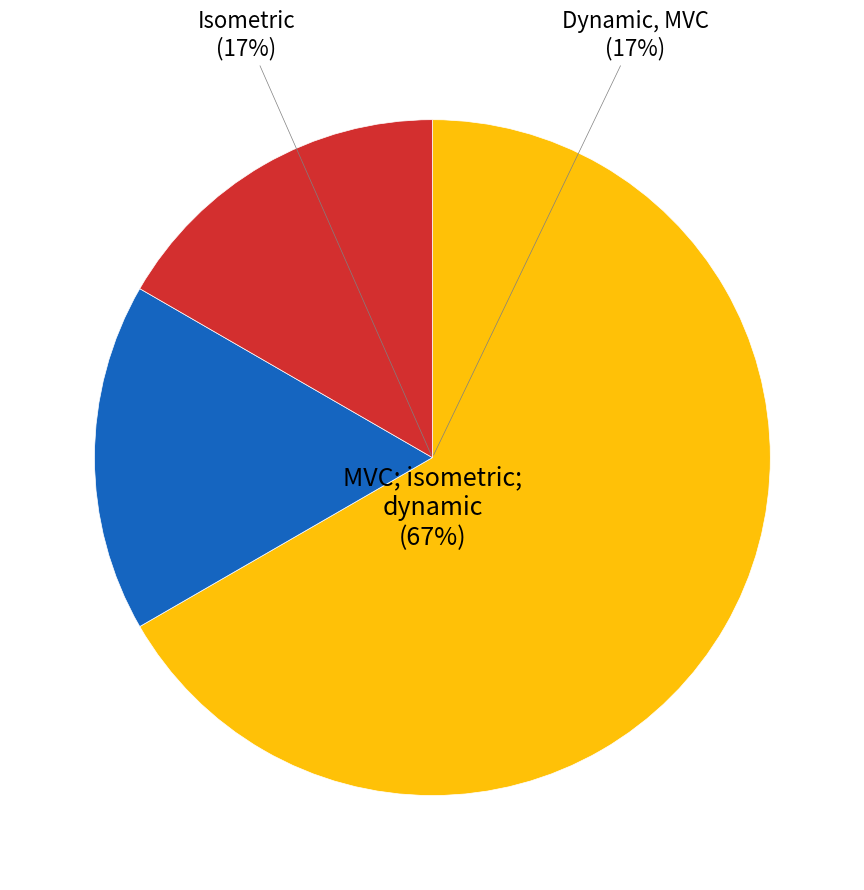

Between MVC; isometric; dynamic and Isometric, which is larger?

MVC; isometric; dynamic